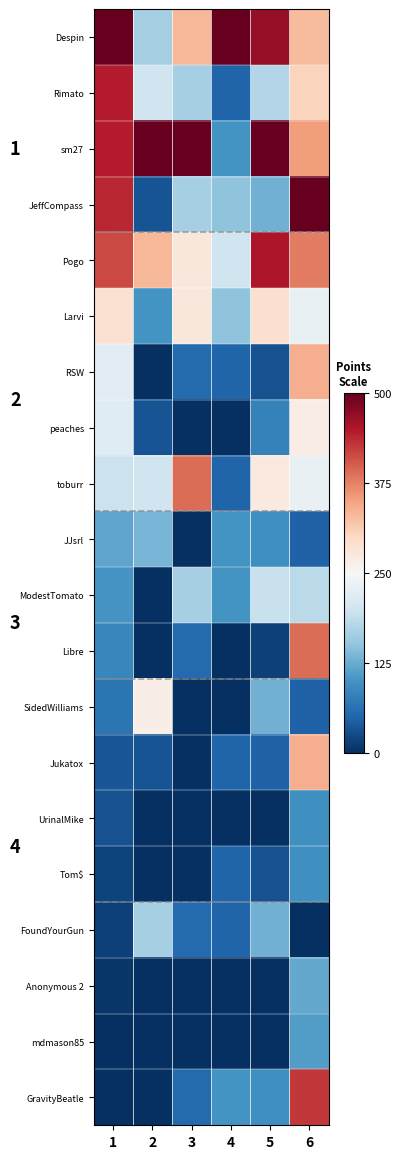

Between 2 and 3, which series saw the biggest shift?

SidedWilliams